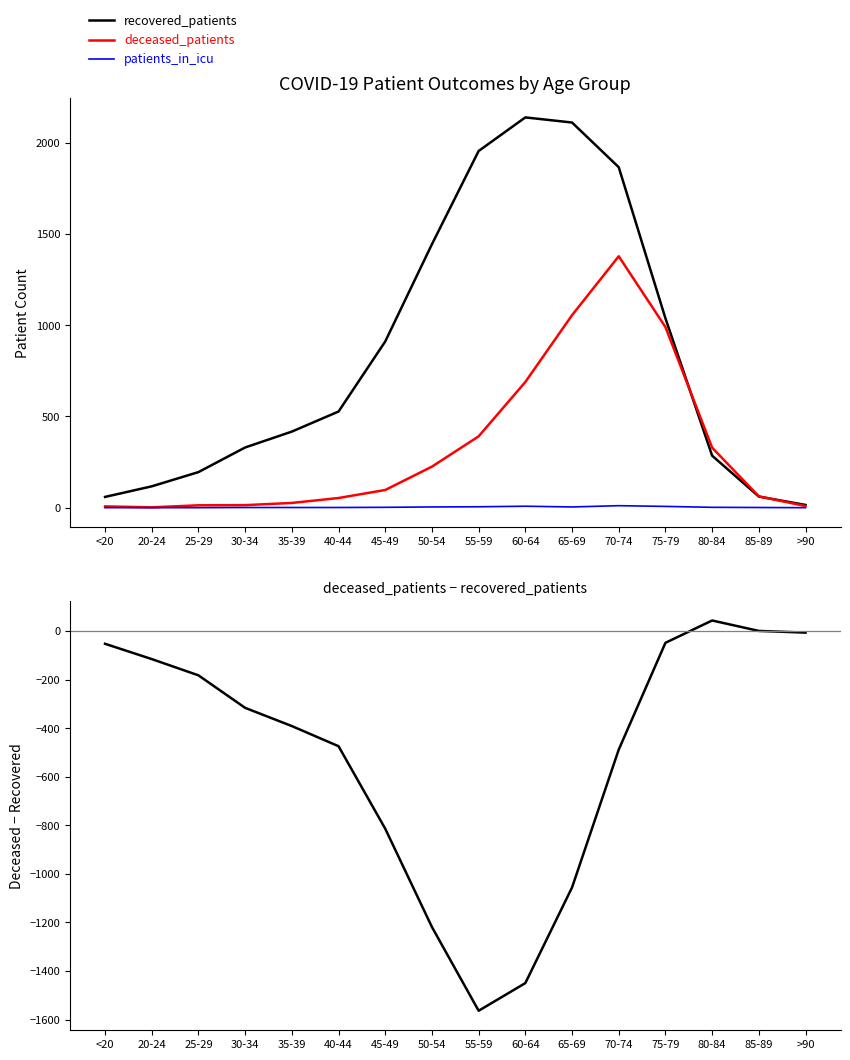

Is the value of patients_in_icu at 70-74 greater than the value of deceased_patients - recovered_patients at 65-69?

Yes